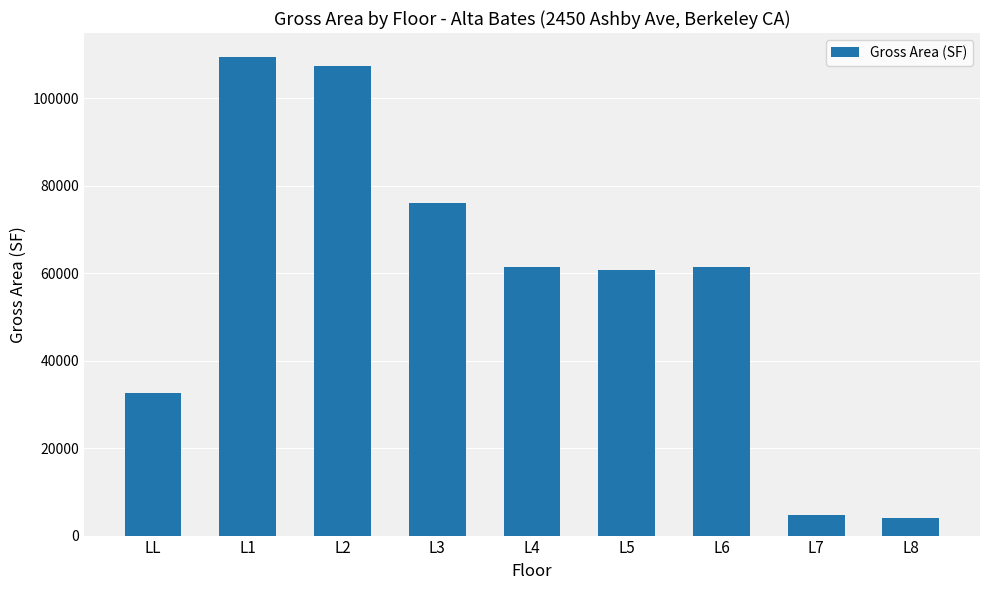

What is the sum of the values at L6 and L4?

122910.1